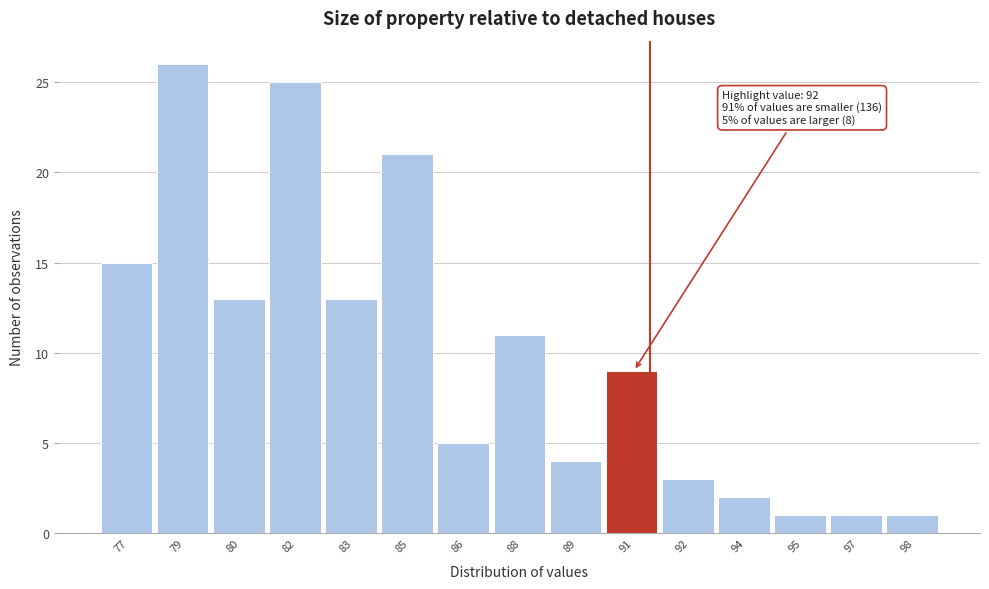

Reading left to right, what are all the values shown in this chart?

15	26	13	25	13	21	5	11	4	9	3	2	1	1	1